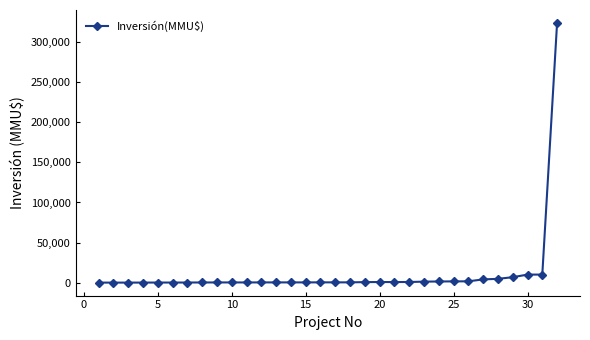

What is the maximum value shown in the chart?

324020